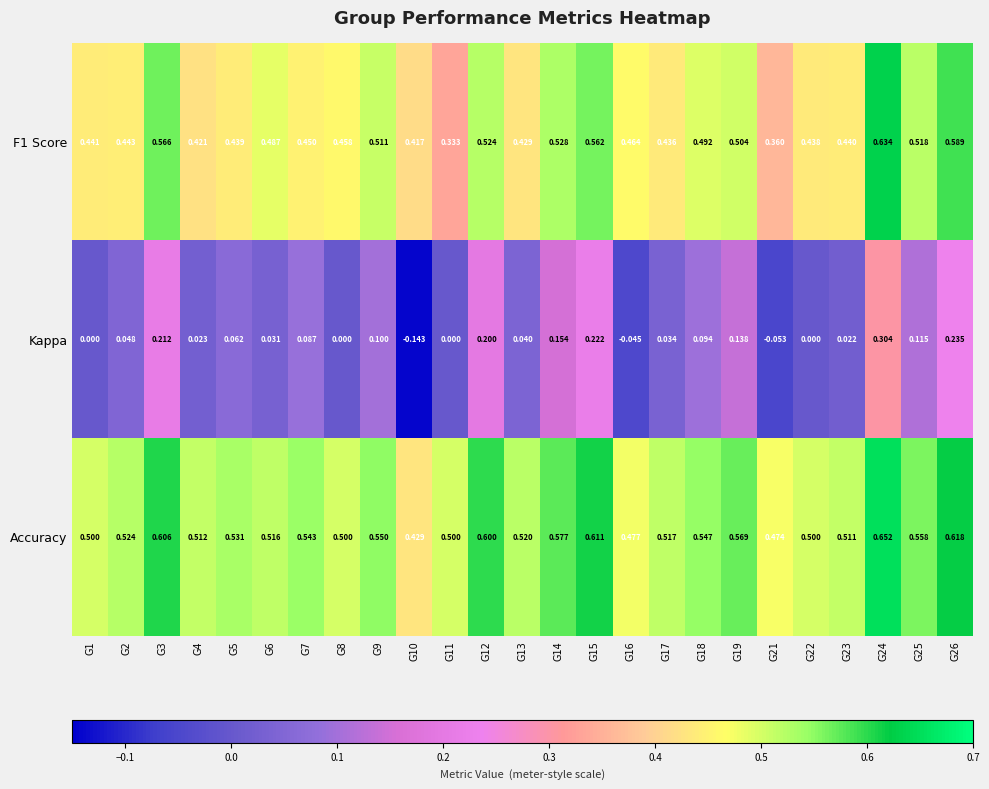

Between G3 and G15, which series saw the biggest shift?

Kappa